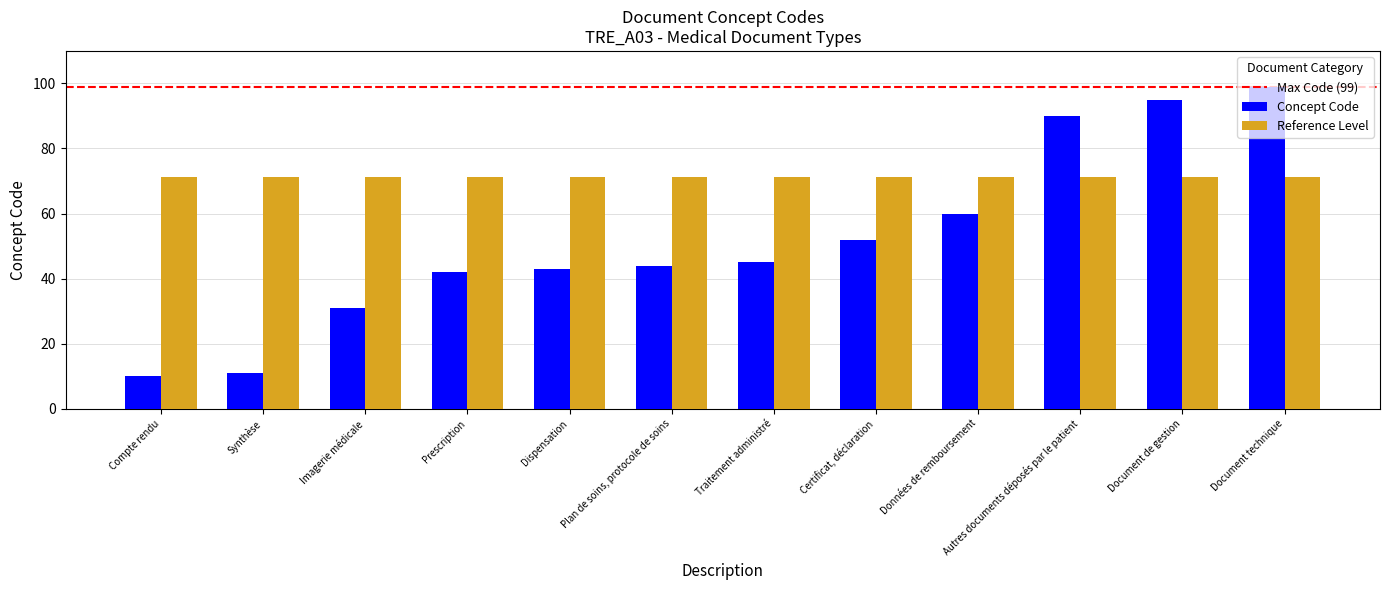

What is the sum of all Concept Code values?

622.0